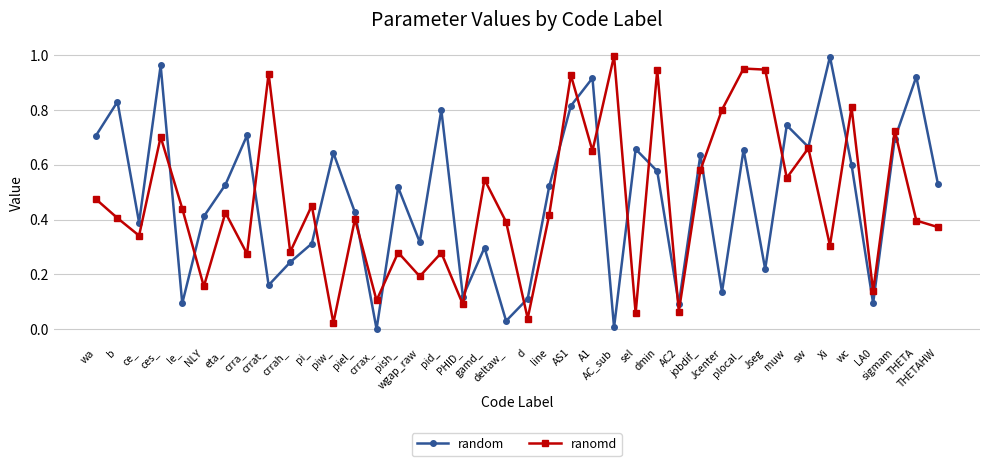

Which category has the highest value in the ranomd series?

AC_sub